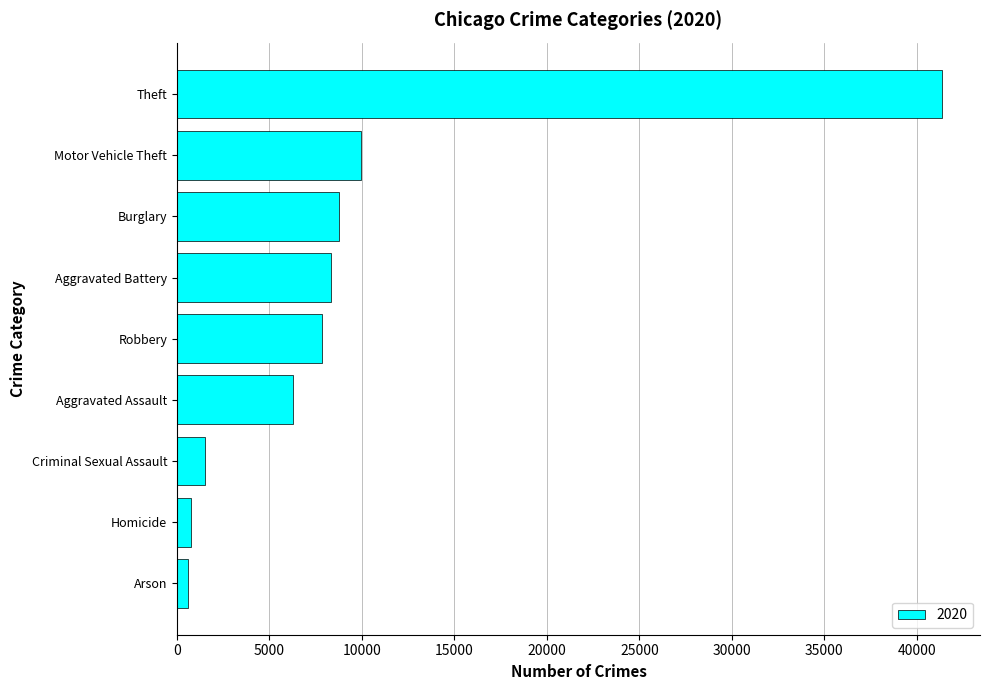

What is the difference between the maximum and minimum values?

40761